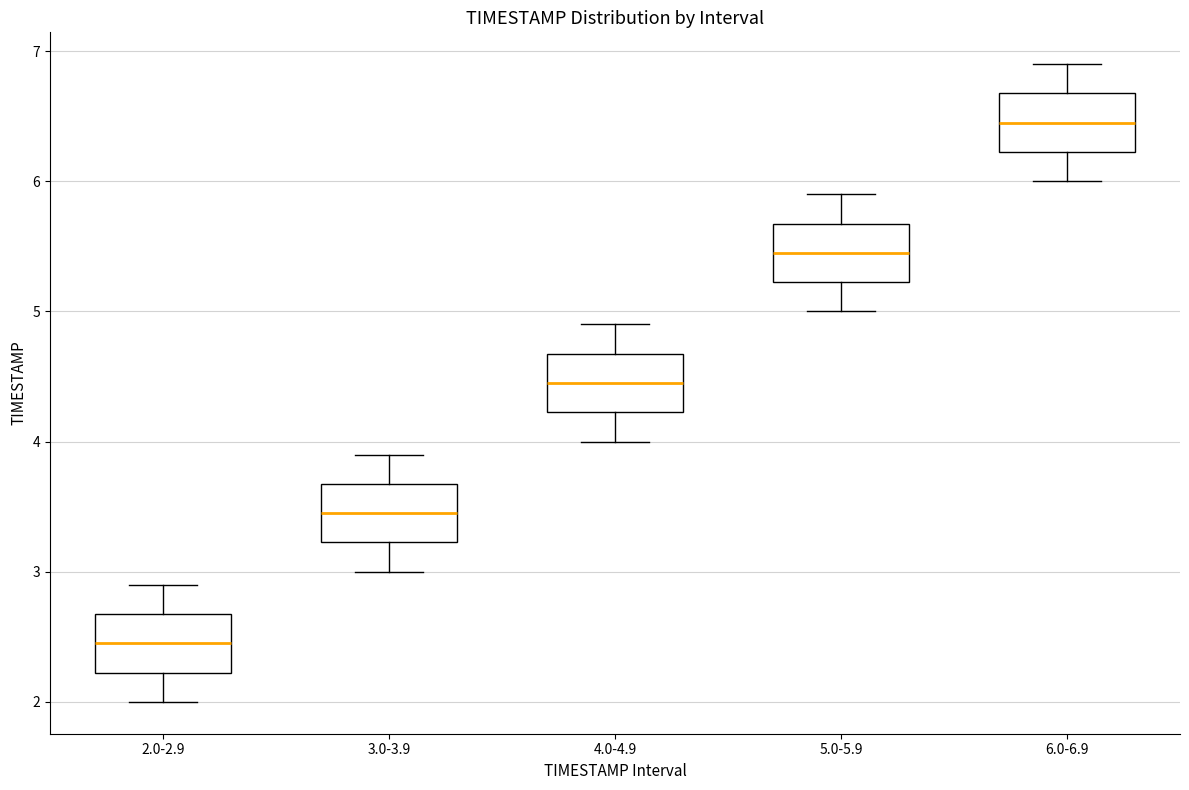

Which box has the lowest median line?

2.0-2.9